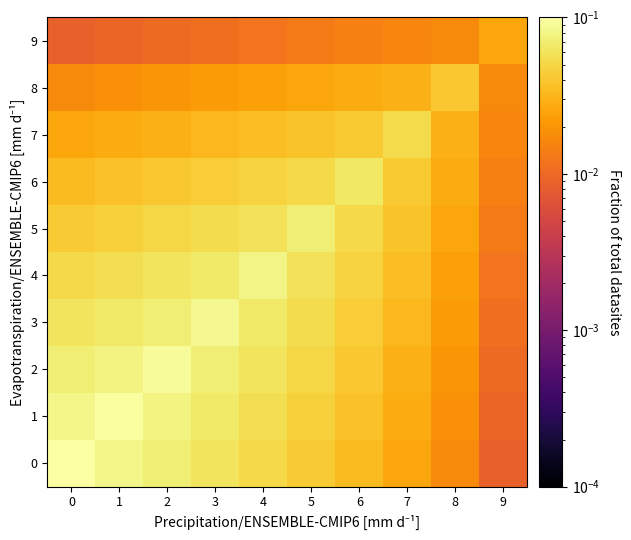

Which series changed the most between 2 and 6?

2